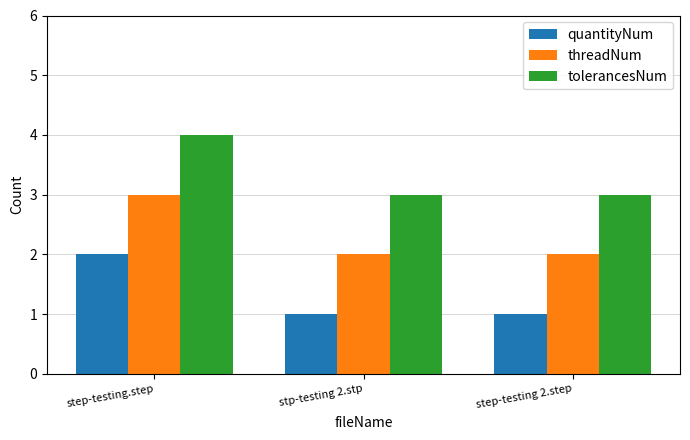

Is the value of quantityNum at stp-testing 2.stp greater than the value of tolerancesNum at step-testing 2.step?

No